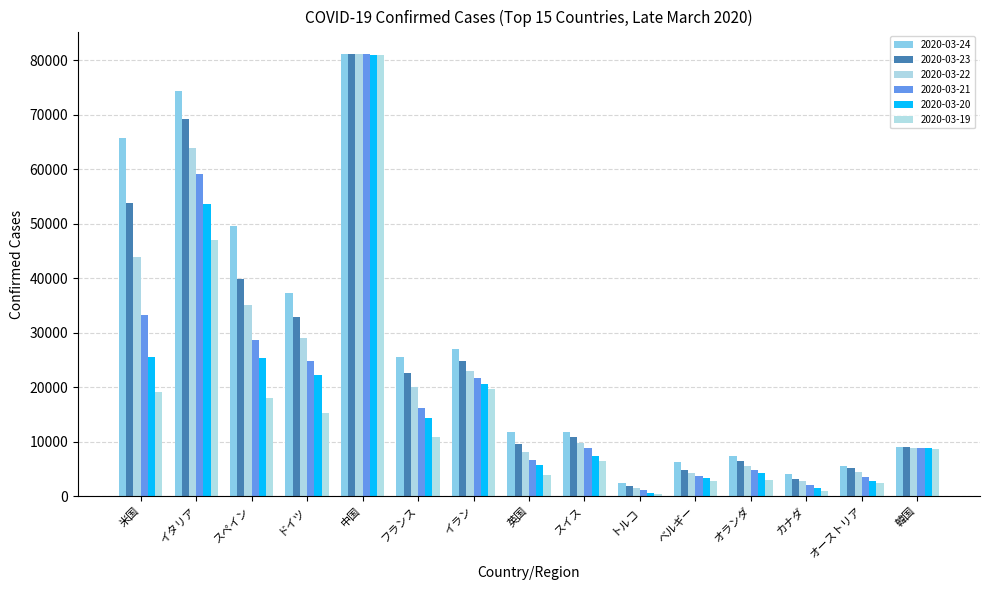

What is the label of the 14th bar from the right?

イタリア